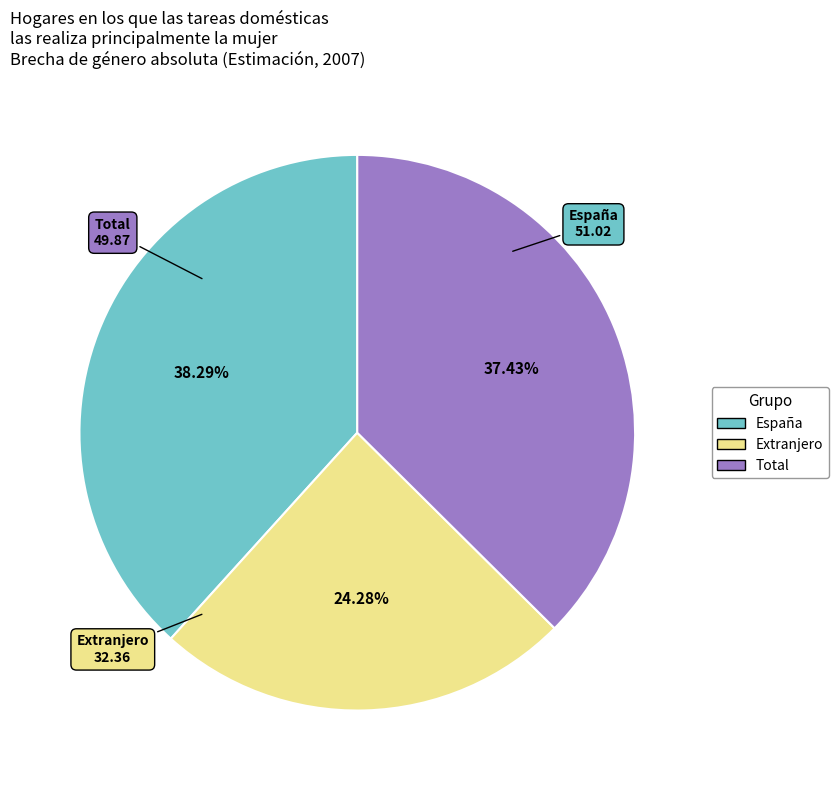

To the nearest percent, what portion does España represent?

38%